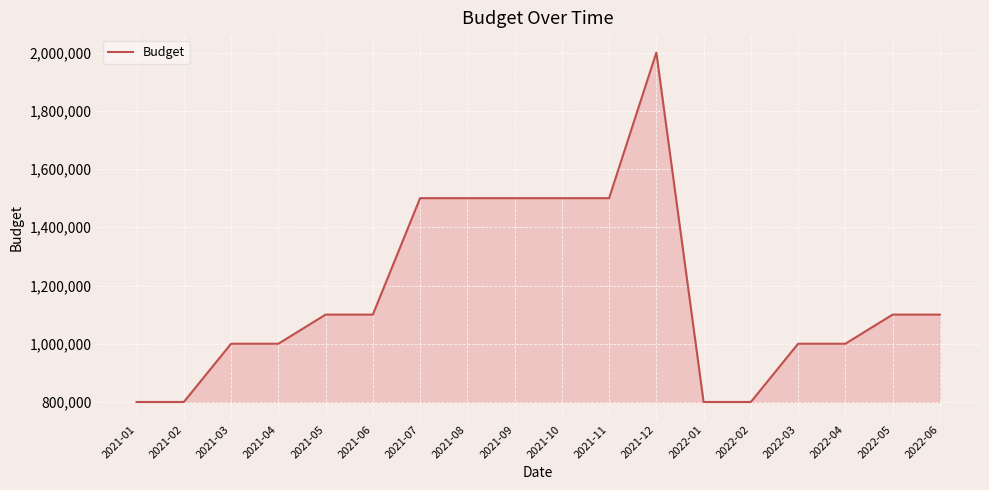

Reading left to right, transcribe all the data shown in this chart.

800000	800000	1000000	1000000	1100000	1100000	1500000	1500000	1500000	1500000	1500000	2000000	800000	800000	1000000	1000000	1100000	1100000